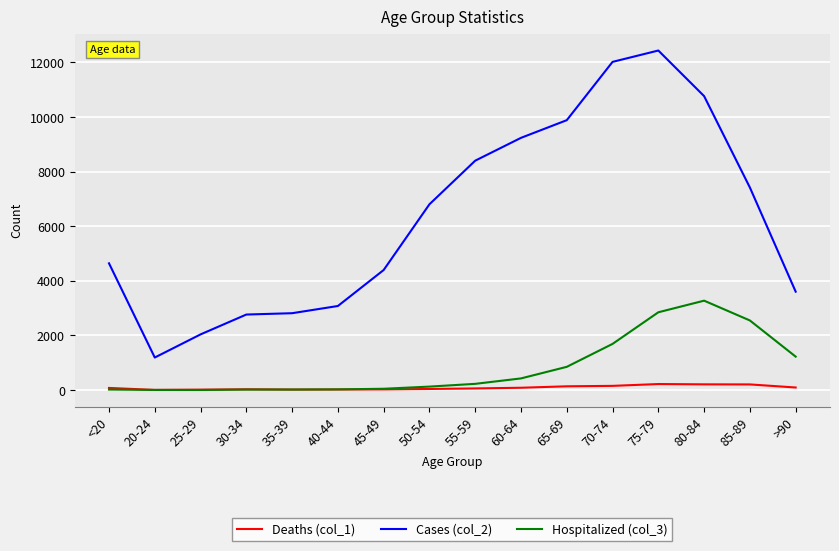

What is the sum of the Deaths (col_1) values at <20 and 25-29?

91